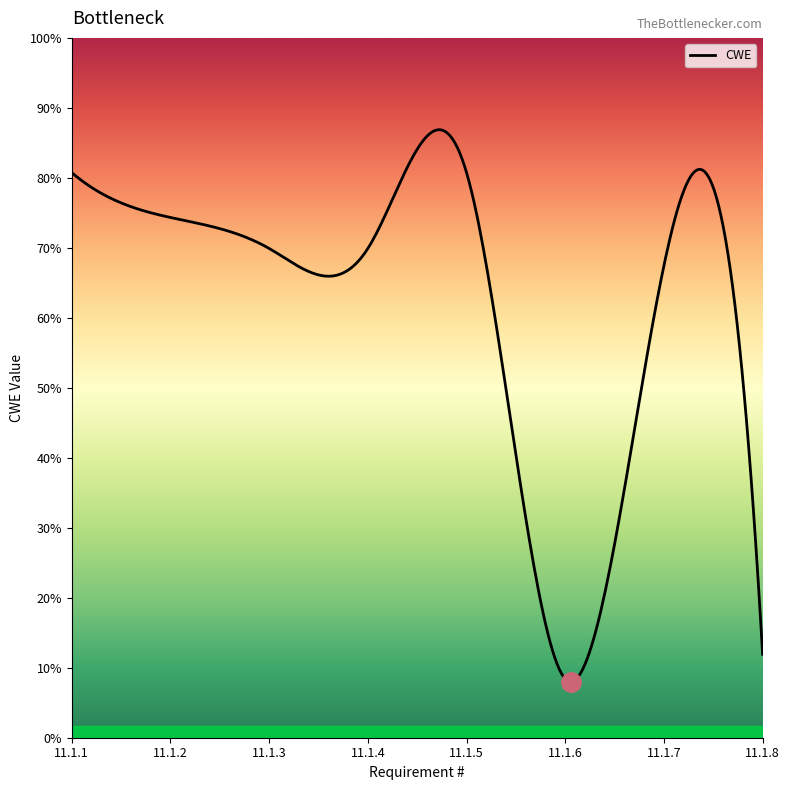

Does the chart have visible grid lines?

No